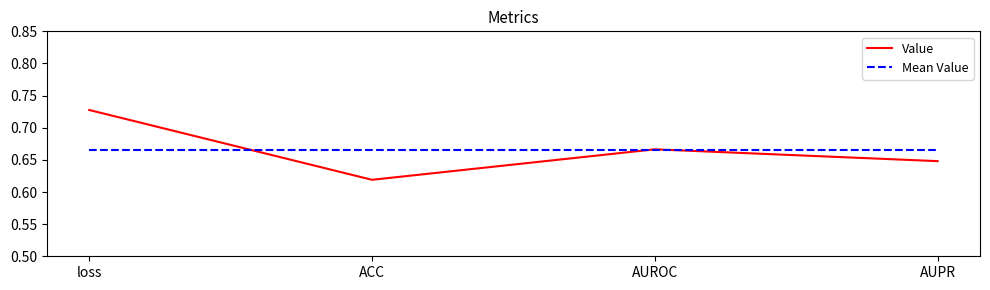

Where is Value nearest to the value 0?

ACC